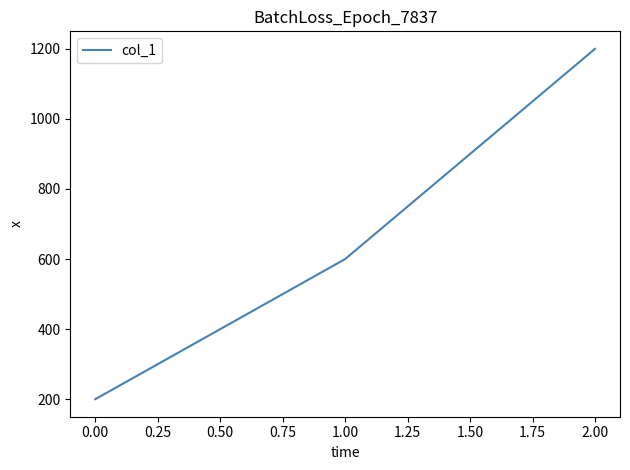

How many lines are shown in the chart?

1